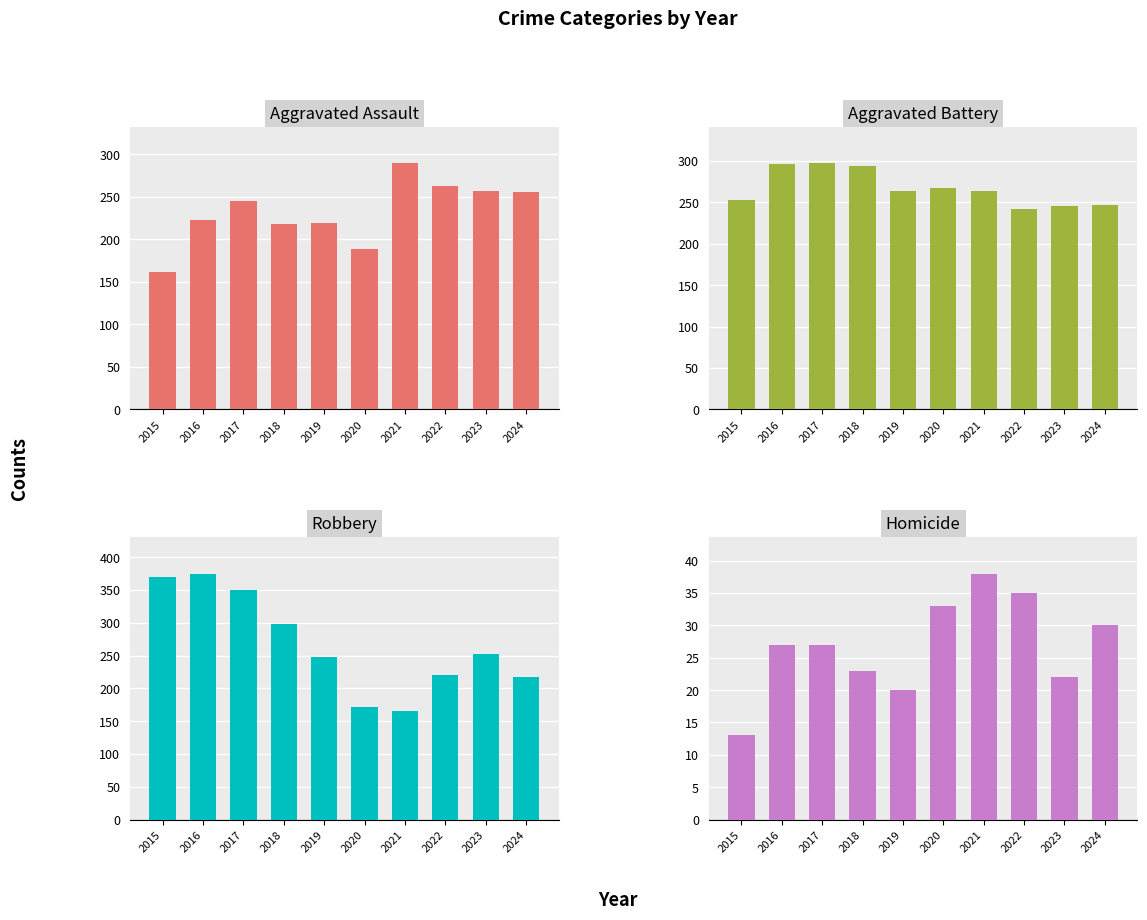

Reading right to left, transcribe all the data shown in this chart.

Aggravated Assault: 255	257	262	289	188	219	218	245	223	161
Aggravated Battery: 247	246	242	264	267	264	294	297	296	253
Robbery: 218	252	220	166	172	248	298	350	375	369
Homicide: 30	22	35	38	33	20	23	27	27	13